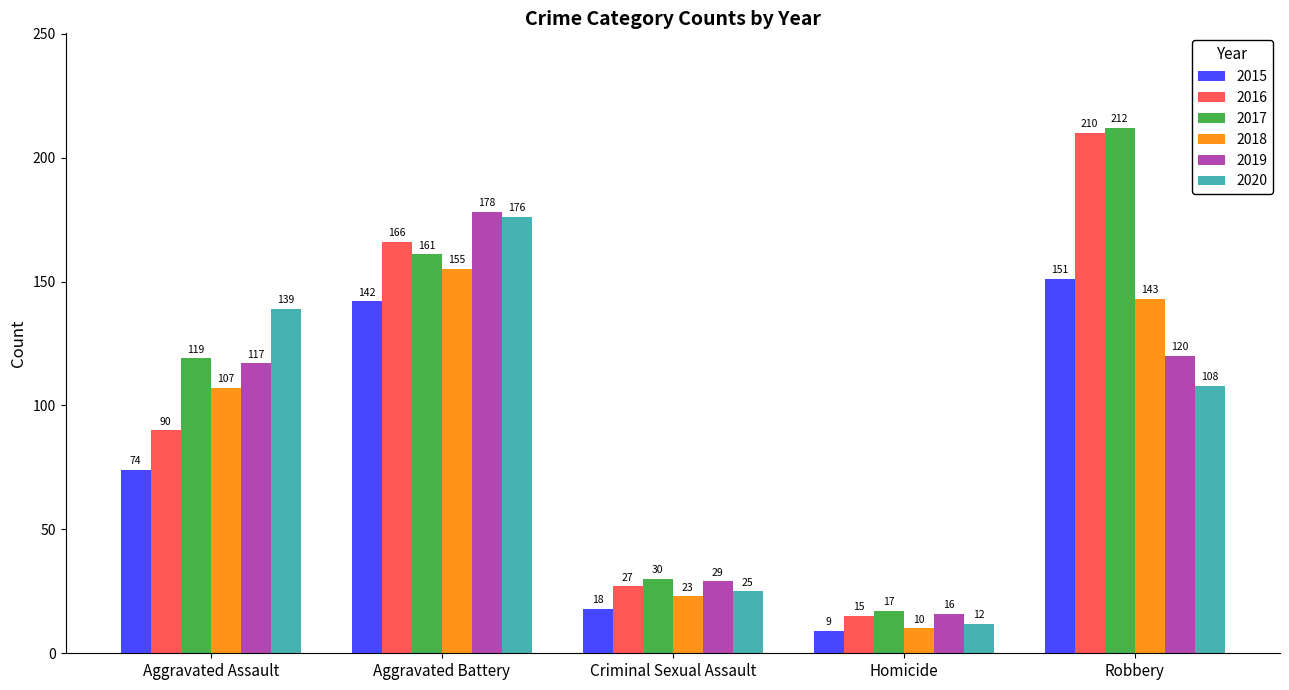

Reading left to right, what are all the values shown in this chart?

2015: Aggravated Assault=74	Aggravated Battery=142	Criminal Sexual Assault=18	Homicide=9	Robbery=151
2016: Aggravated Assault=90	Aggravated Battery=166	Criminal Sexual Assault=27	Homicide=15	Robbery=210
2017: Aggravated Assault=119	Aggravated Battery=161	Criminal Sexual Assault=30	Homicide=17	Robbery=212
2018: Aggravated Assault=107	Aggravated Battery=155	Criminal Sexual Assault=23	Homicide=10	Robbery=143
2019: Aggravated Assault=117	Aggravated Battery=178	Criminal Sexual Assault=29	Homicide=16	Robbery=120
2020: Aggravated Assault=139	Aggravated Battery=176	Criminal Sexual Assault=25	Homicide=12	Robbery=108